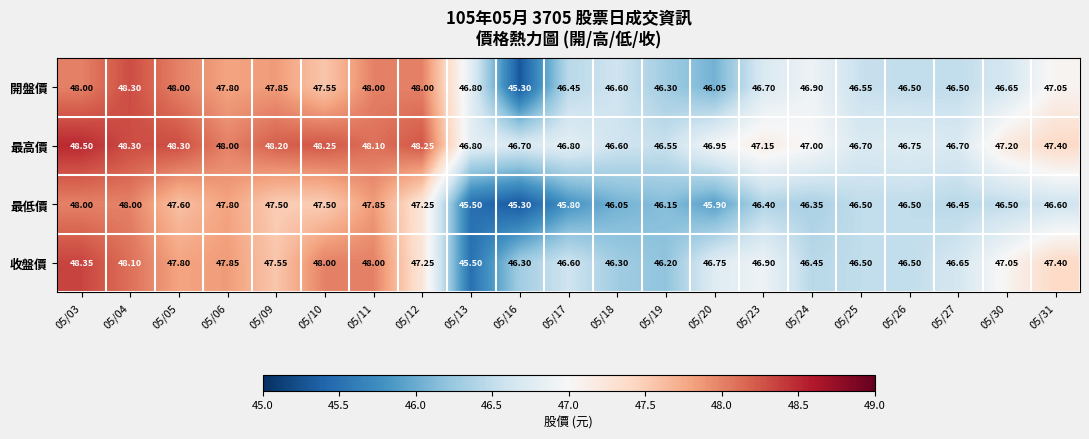

Which series has the largest total across all categories?

最高價